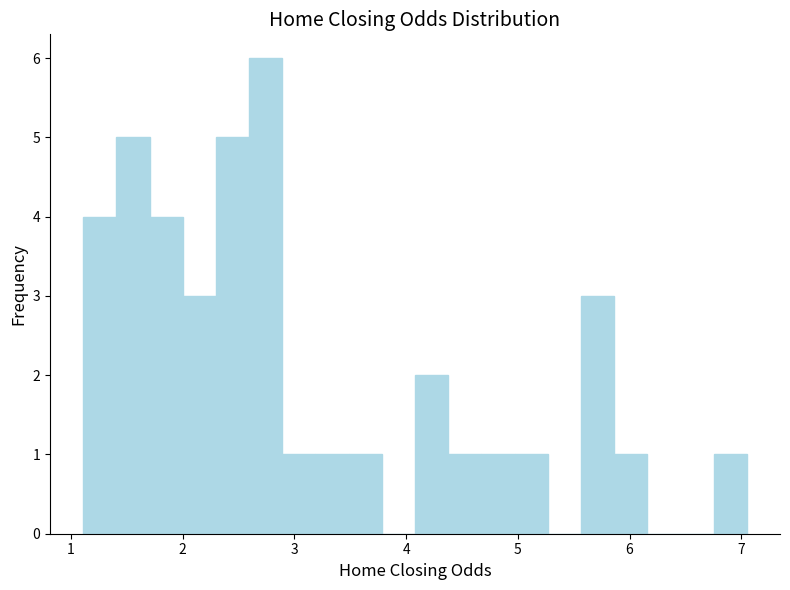

Around what value on the x-axis is the tallest bar? Give the approximate position of its centre, as read against the axis.

2.7